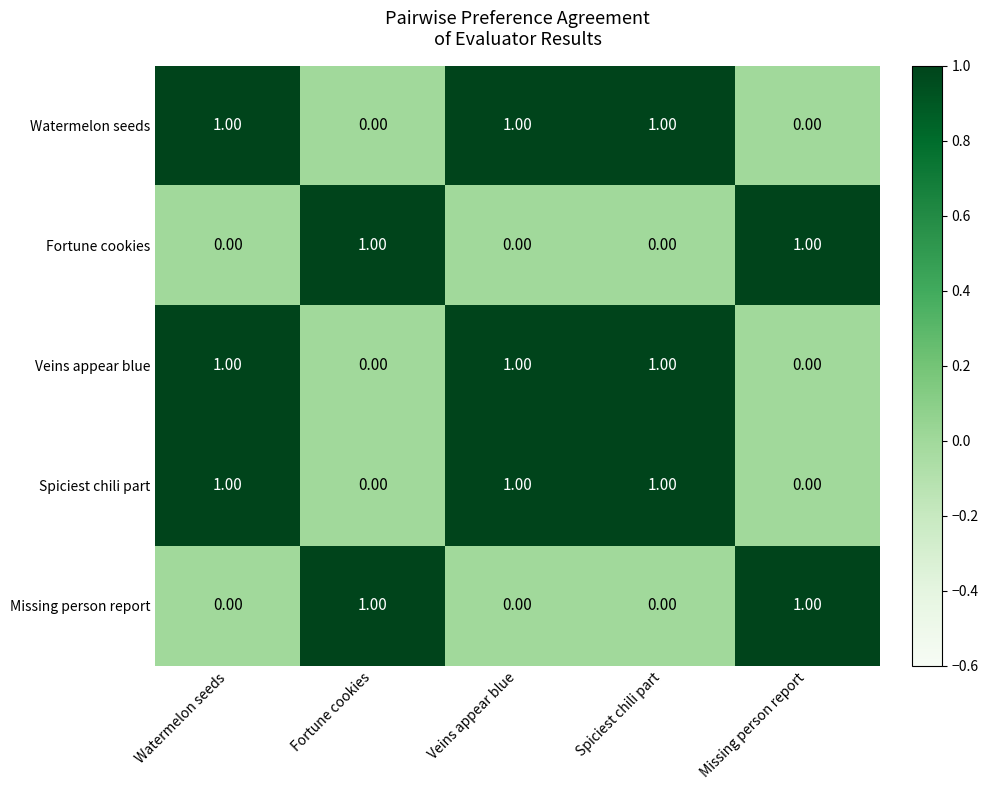

At how many categories does at least one series exceed 0?

5